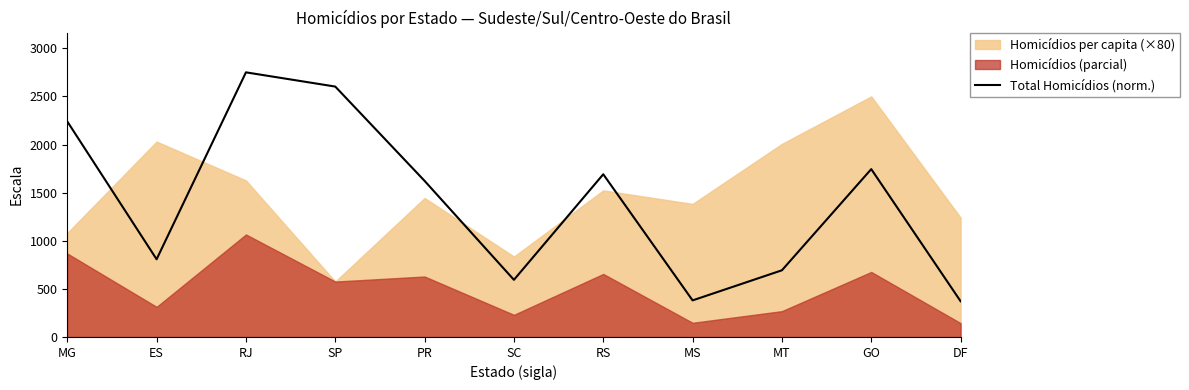

Which has a higher value, RS or GO?

GO